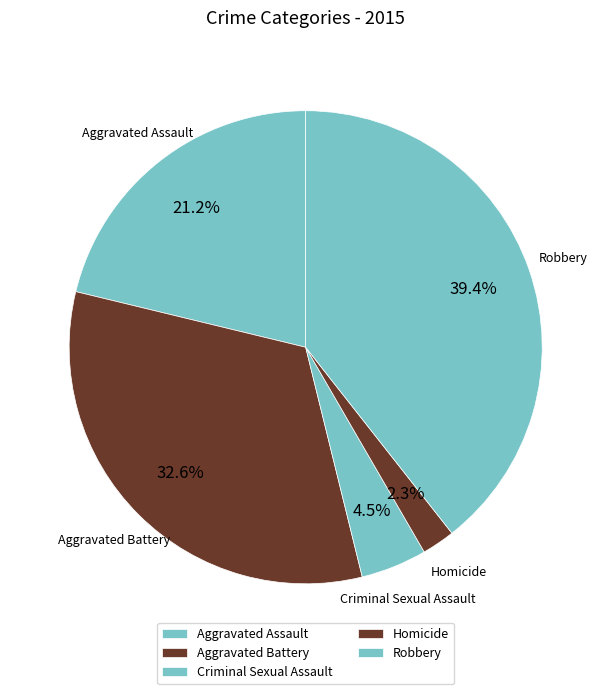

Count the number of slices in the pie.

5